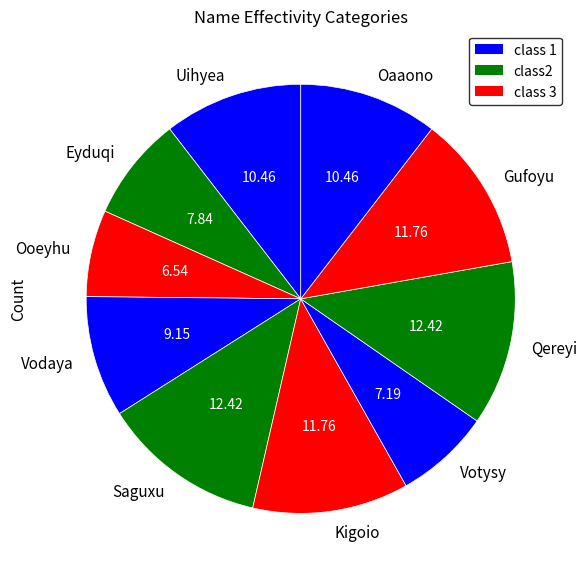

The Gufoyu slice represents 12% of the pie. True or false?

True